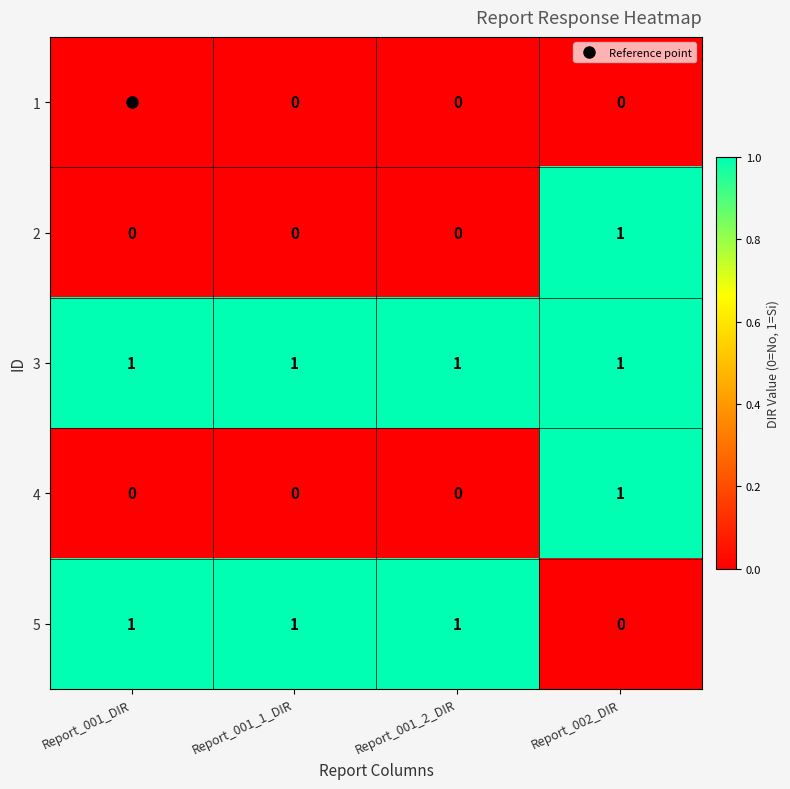

Count the 4 values in the range 0 to 1.

4